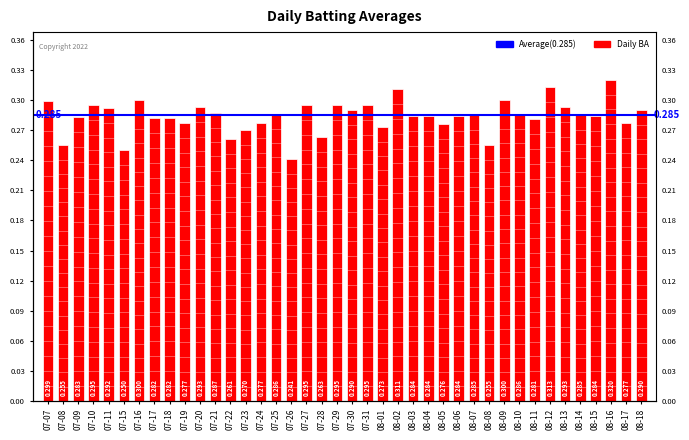

Is it true that the value at 07-29 is 0.5?

False